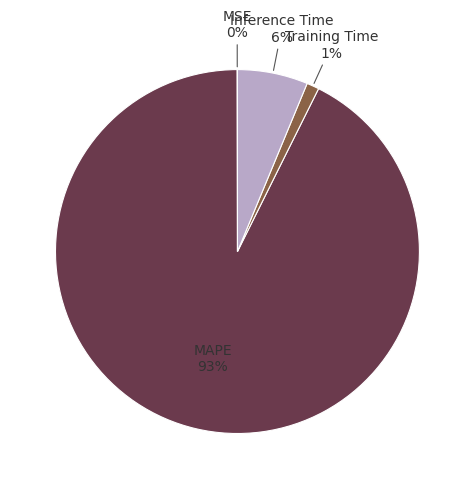

To the nearest percent, what is the difference between the largest and smallest slice percentages?

93%